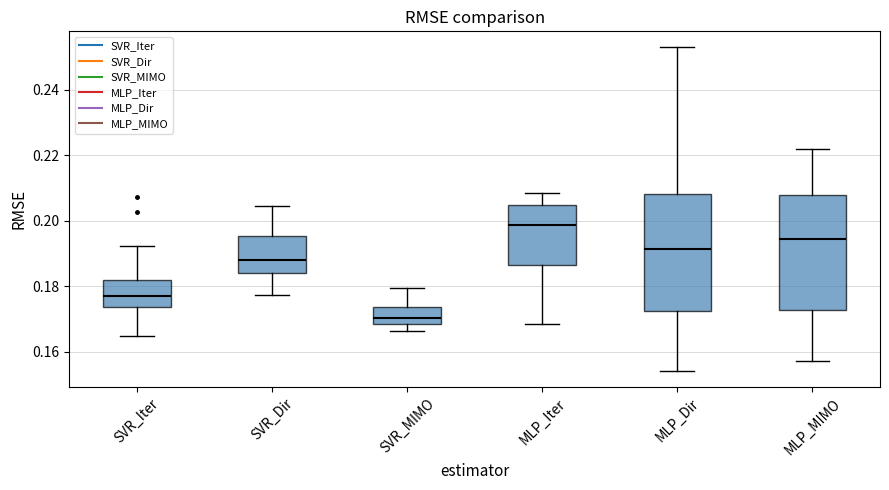

Reading left to right, read every box against the y-axis: the position of its median line, the range the box covers, and the ends of its whiskers. The values are not printed on the chart, so give them approximately, as read against the axis.

SVR_Iter: median 0.178, box 0.174 to 0.182, whiskers 0.164 to 0.192
SVR_Dir: median 0.188, box 0.184 to 0.196, whiskers 0.178 to 0.204
SVR_MIMO: median 0.170, box 0.168 to 0.174, whiskers 0.166 to 0.180
MLP_Iter: median 0.198, box 0.186 to 0.204, whiskers 0.168 to 0.208
MLP_Dir: median 0.192, box 0.172 to 0.208, whiskers 0.154 to 0.252
MLP_MIMO: median 0.194, box 0.172 to 0.208, whiskers 0.158 to 0.222